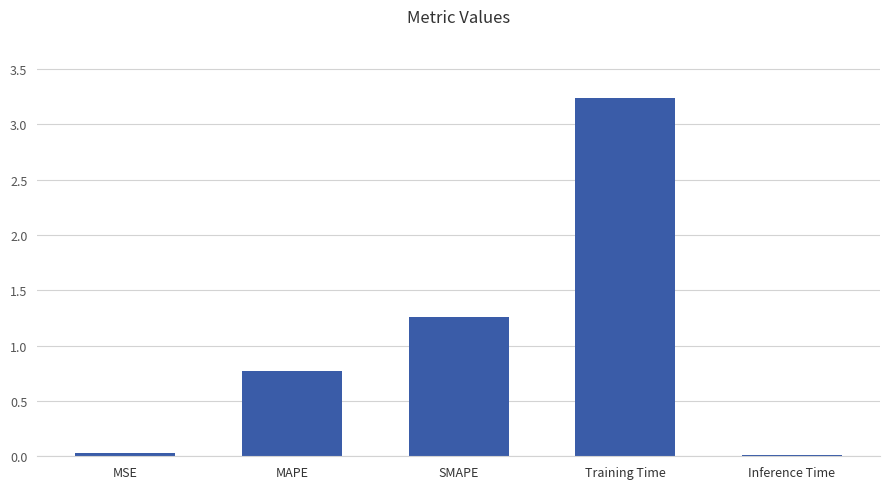

Which has a higher value, MAPE or MSE?

MAPE